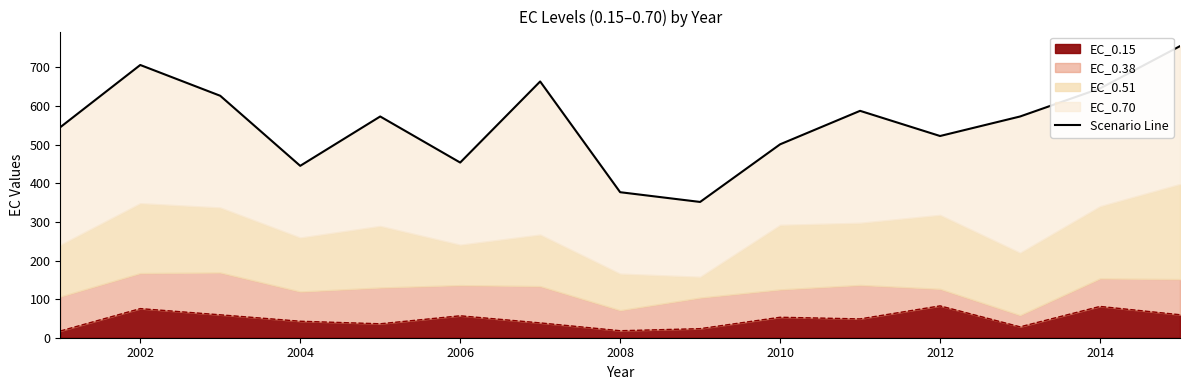

Is it true that EC_0.15 equals 121.5 at 2012?

False